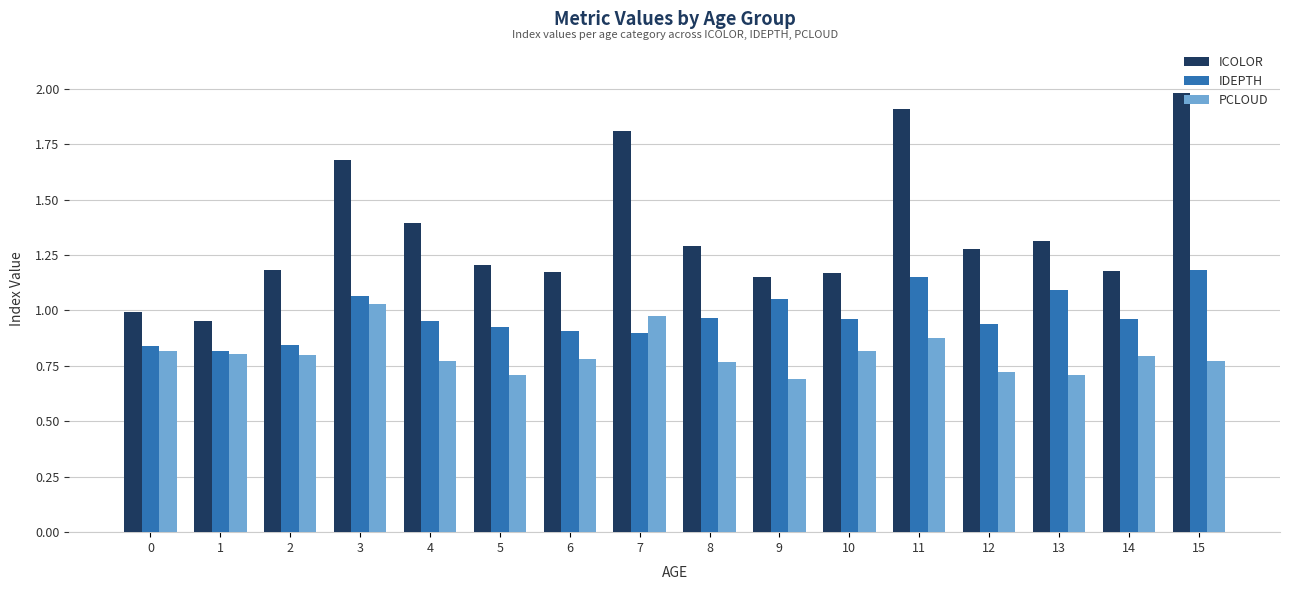

List the series in order of their overall mean, lowest first.

PCLOUD, IDEPTH, ICOLOR